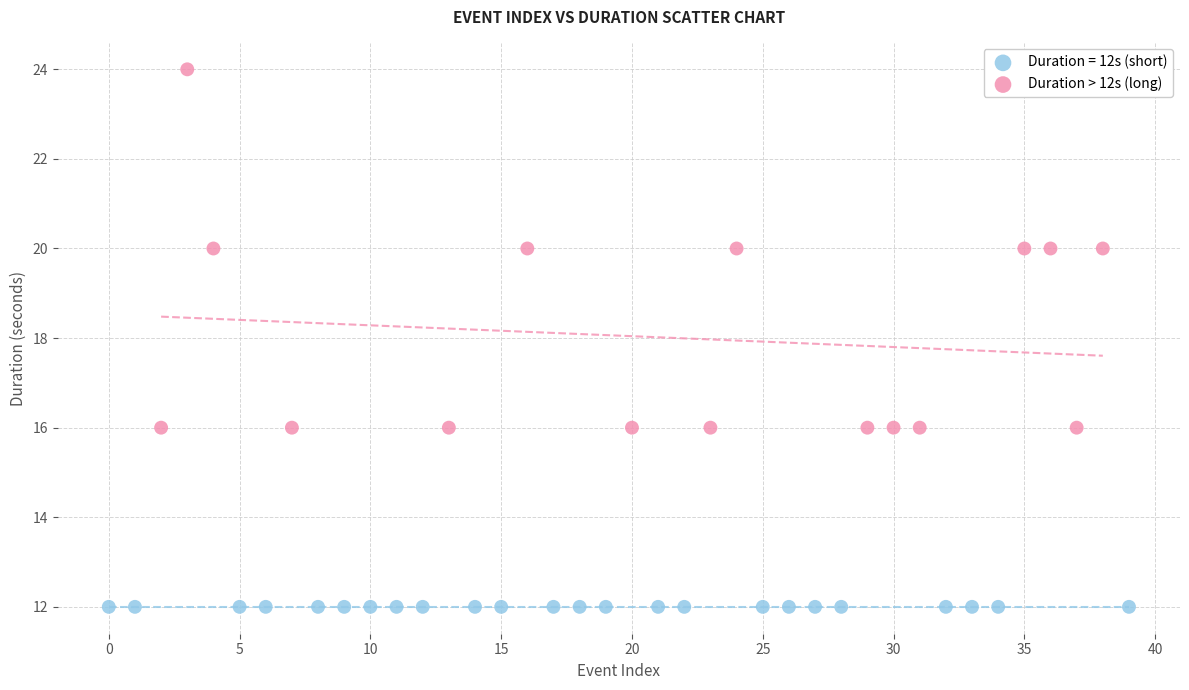

Which series reaches the maximum Y coordinate?

Duration > 12s (long)